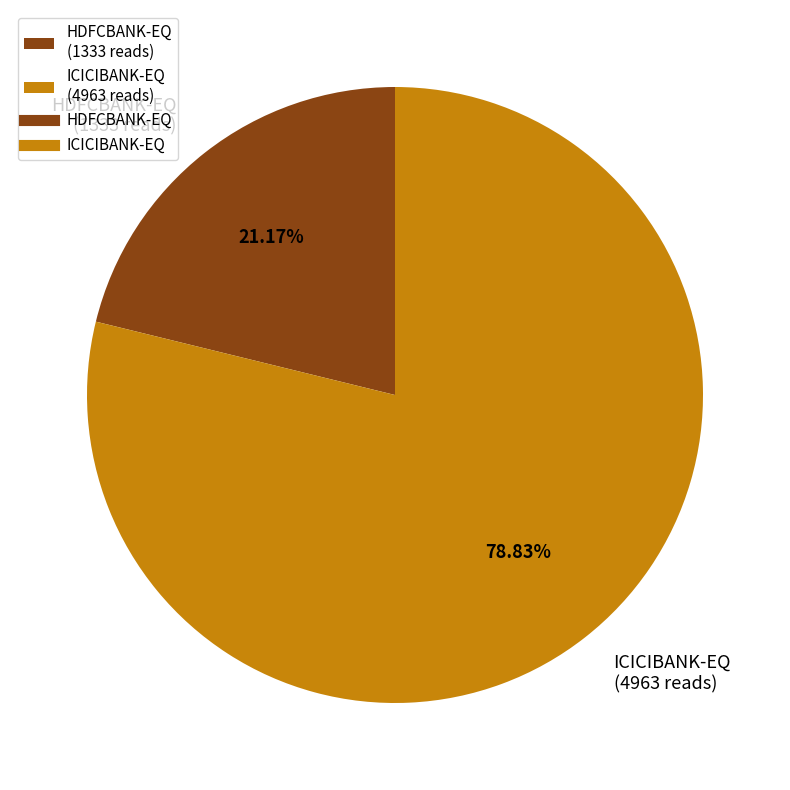

The HDFCBANK-EQ slice represents 36% of the pie. True or false?

False